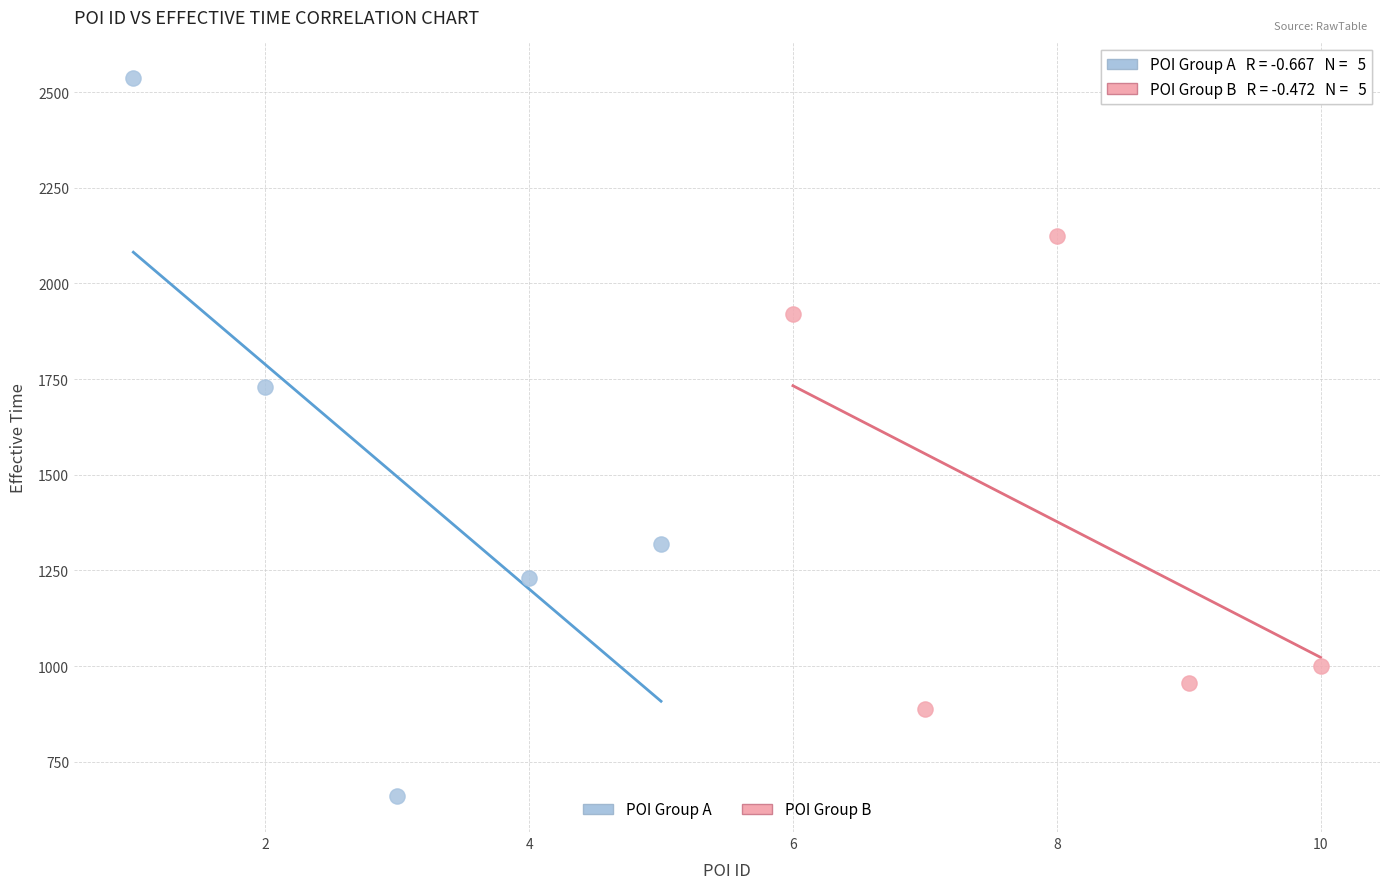

Which series contains the highest Y value?

POI Group A